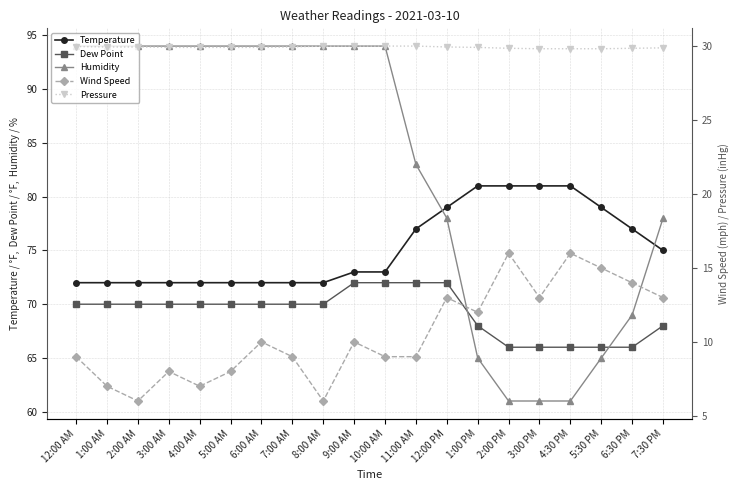

Reading right to left, list all the values displayed in this chart.

Temperature: 7:30 PM=75.0	6:30 PM=77.0	5:30 PM=79.0	4:30 PM=81.0	3:00 PM=81.0	2:00 PM=81.0	1:00 PM=81.0	12:00 PM=79.0	11:00 AM=77.0	10:00 AM=73.0	9:00 AM=73.0	8:00 AM=72.0	7:00 AM=72.0	6:00 AM=72.0	5:00 AM=72.0	4:00 AM=72.0	3:00 AM=72.0	2:00 AM=72.0	1:00 AM=72.0	12:00 AM=72.0
Dew Point: 7:30 PM=68.0	6:30 PM=66.0	5:30 PM=66.0	4:30 PM=66.0	3:00 PM=66.0	2:00 PM=66.0	1:00 PM=68.0	12:00 PM=72.0	11:00 AM=72.0	10:00 AM=72.0	9:00 AM=72.0	8:00 AM=70.0	7:00 AM=70.0	6:00 AM=70.0	5:00 AM=70.0	4:00 AM=70.0	3:00 AM=70.0	2:00 AM=70.0	1:00 AM=70.0	12:00 AM=70.0
Humidity: 7:30 PM=78.0	6:30 PM=69.0	5:30 PM=65.0	4:30 PM=61.0	3:00 PM=61.0	2:00 PM=61.0	1:00 PM=65.0	12:00 PM=78.0	11:00 AM=83.0	10:00 AM=94.0	9:00 AM=94.0	8:00 AM=94.0	7:00 AM=94.0	6:00 AM=94.0	5:00 AM=94.0	4:00 AM=94.0	3:00 AM=94.0	2:00 AM=94.0	1:00 AM=94.0	12:00 AM=94.0
Wind Speed: 7:30 PM=13.0	6:30 PM=14.0	5:30 PM=15.0	4:30 PM=16.0	3:00 PM=13.0	2:00 PM=16.0	1:00 PM=12.0	12:00 PM=13.0	11:00 AM=9.0	10:00 AM=9.0	9:00 AM=10.0	8:00 AM=6.0	7:00 AM=9.0	6:00 AM=10.0	5:00 AM=8.0	4:00 AM=7.0	3:00 AM=8.0	2:00 AM=6.0	1:00 AM=7.0	12:00 AM=9.0
Pressure: 7:30 PM=29.9	6:30 PM=29.9	5:30 PM=29.8	4:30 PM=29.8	3:00 PM=29.8	2:00 PM=29.9	1:00 PM=29.9	12:00 PM=30.0	11:00 AM=30.0	10:00 AM=30.0	9:00 AM=30.0	8:00 AM=30.0	7:00 AM=30.0	6:00 AM=29.9	5:00 AM=29.9	4:00 AM=29.9	3:00 AM=29.9	2:00 AM=30.0	1:00 AM=30.0	12:00 AM=30.0